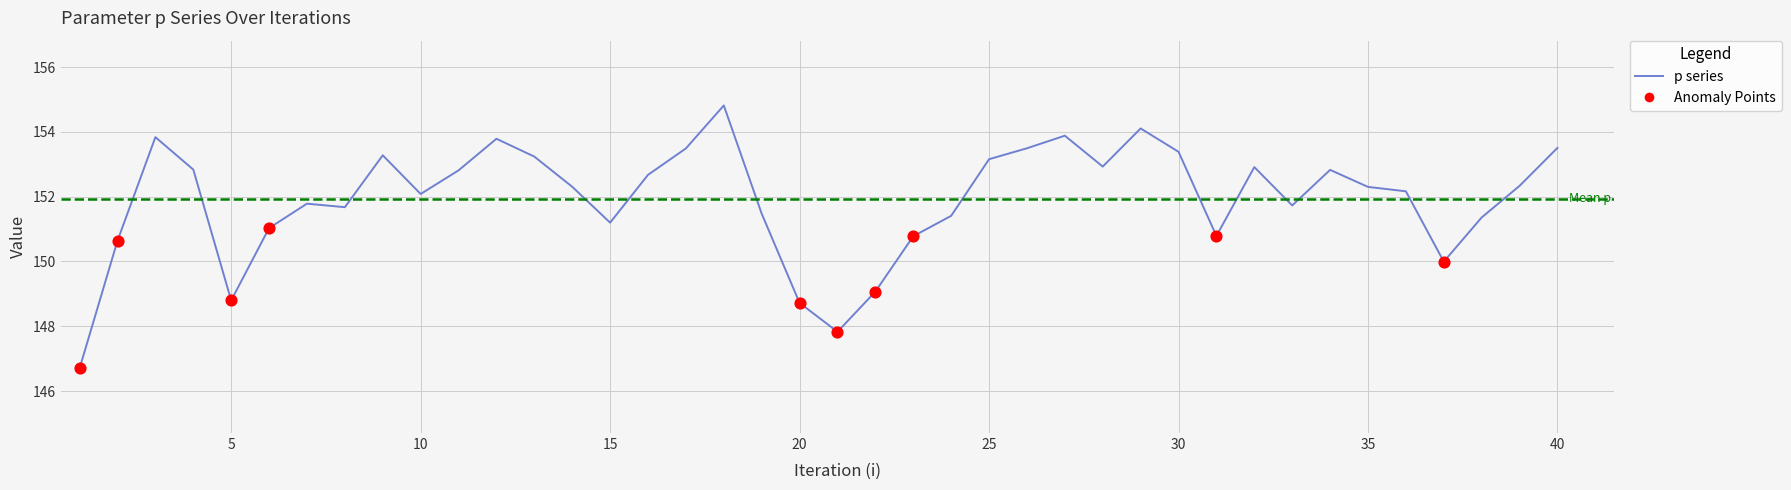

What is the difference between the maximum and minimum values?

8.1